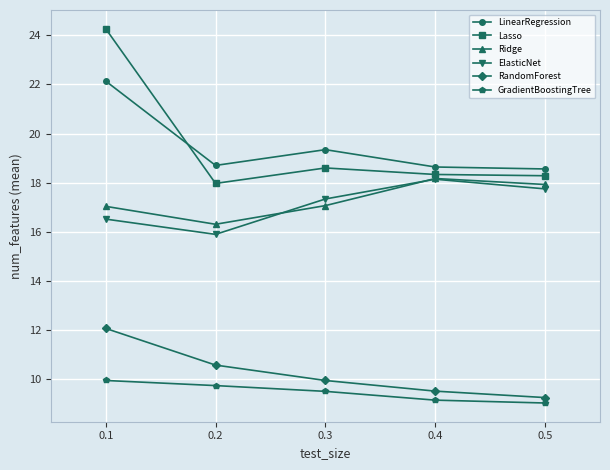

True or false: LinearRegression has a value of 39.8 at 0.1.

False